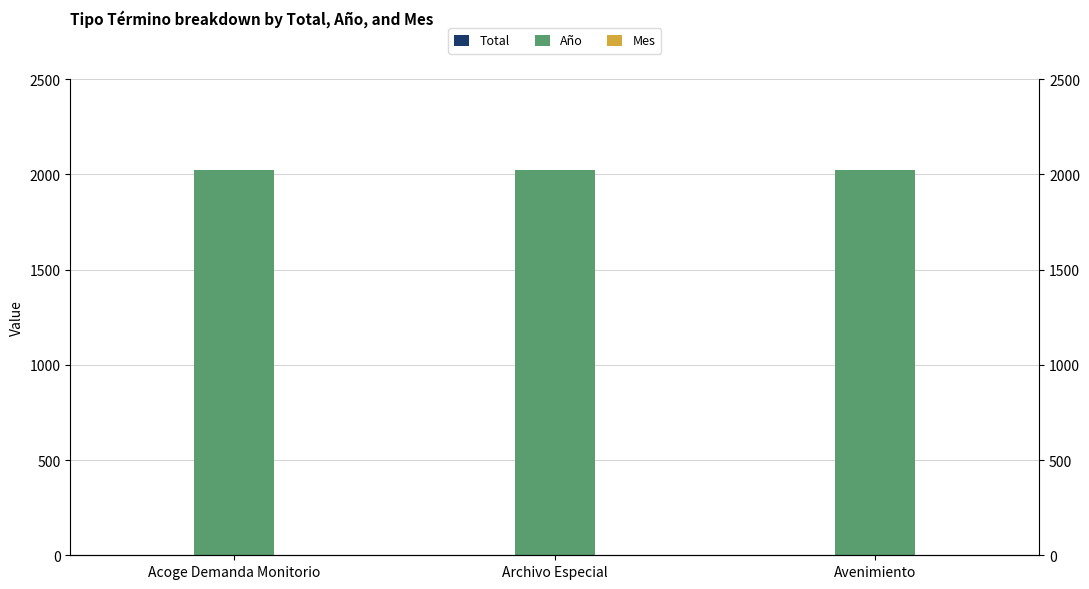

What is the sum of the Año values at Acoge Demanda Monitorio and Archivo Especial?

4042